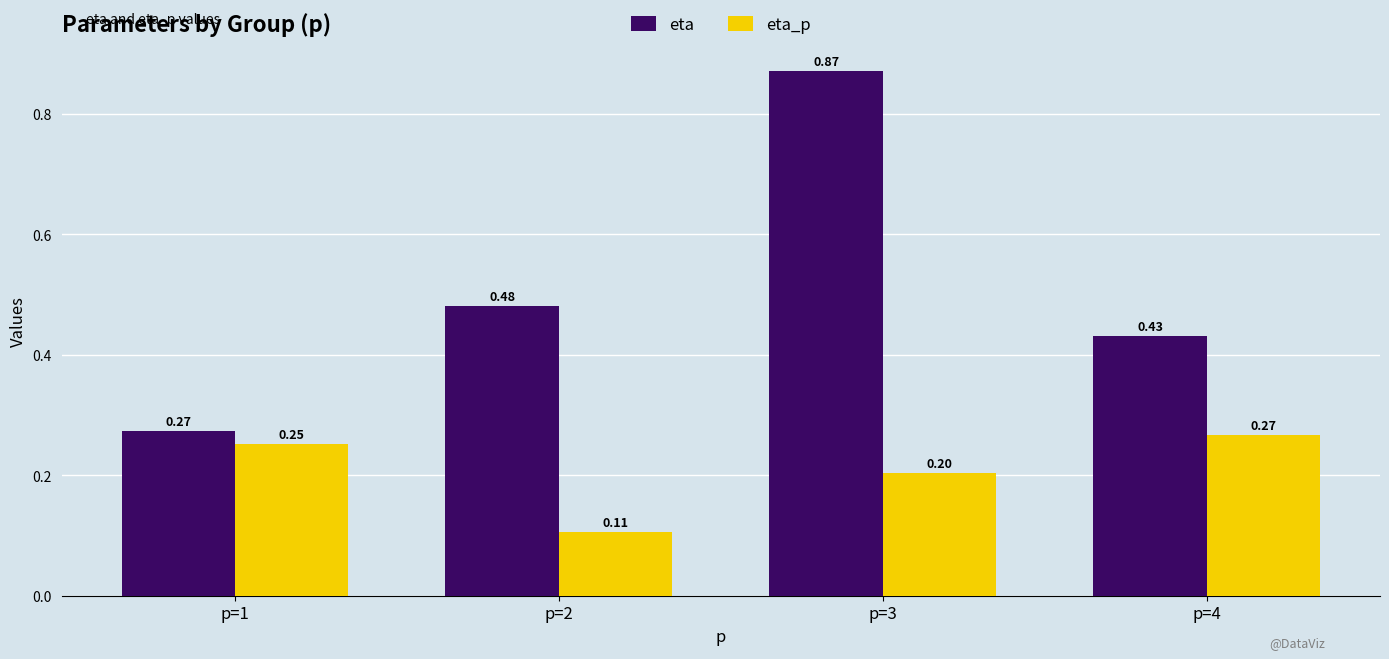

The eta_p series shows 0.1 at p=3. True or false?

False